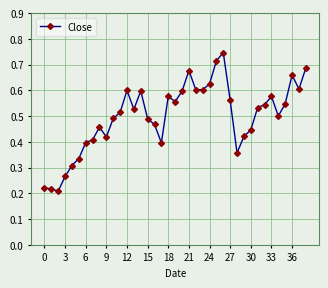

How many values are between 0 and 1?

39